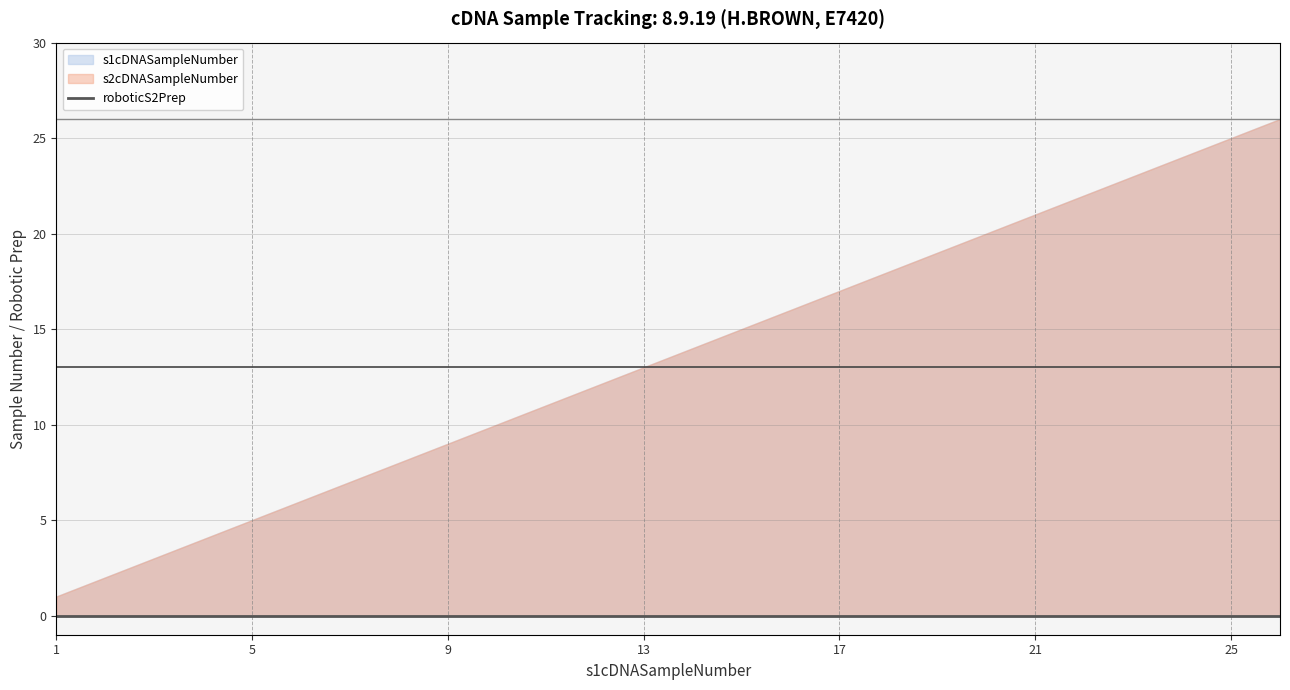

Does the chart have visible grid lines?

Yes